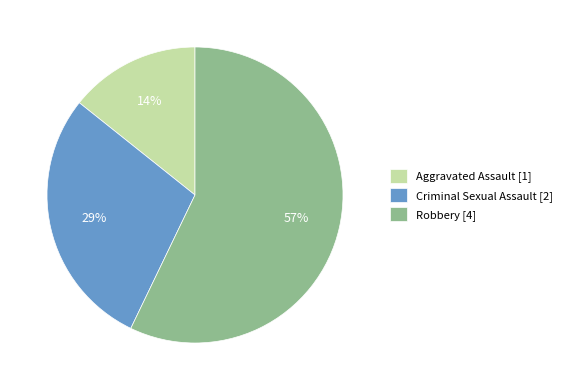

Rank the categories by value from highest to lowest.

Robbery [4], Criminal Sexual Assault [2], Aggravated Assault [1]